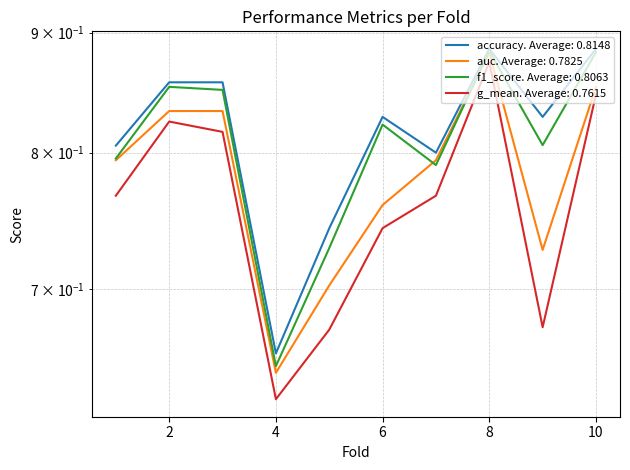

Between which two adjacent categories do f1_score and auc first intersect?

6 and 7